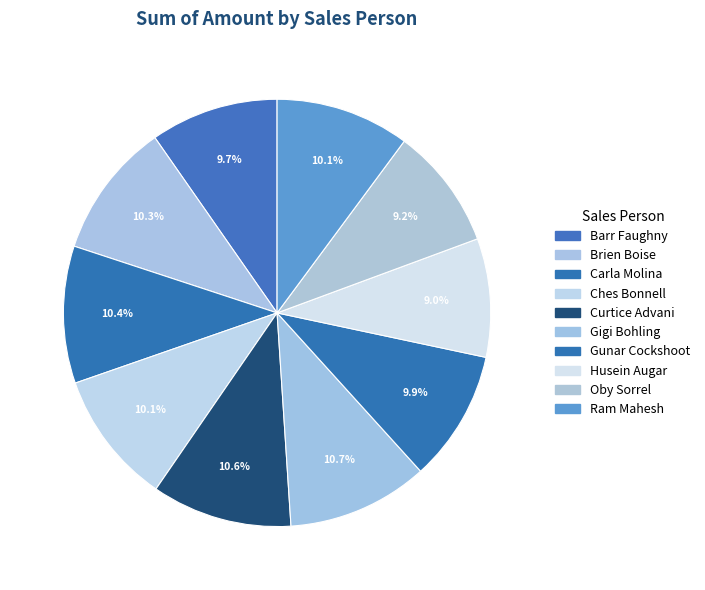

How many segments does this pie chart have?

10